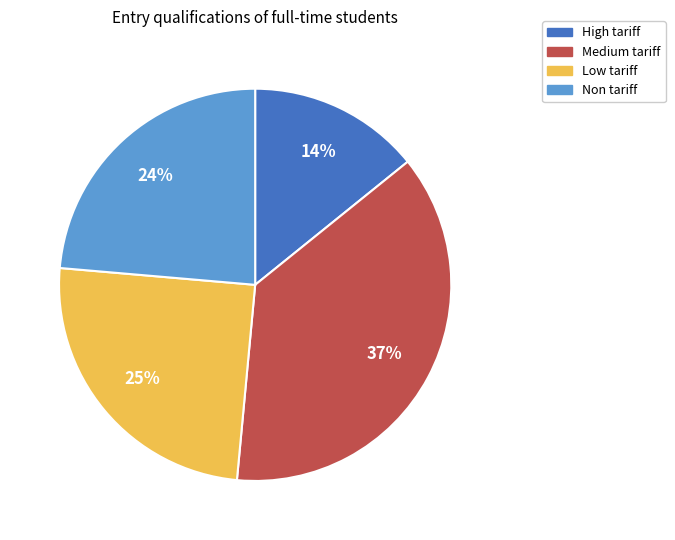

How many segments does this pie chart have?

4